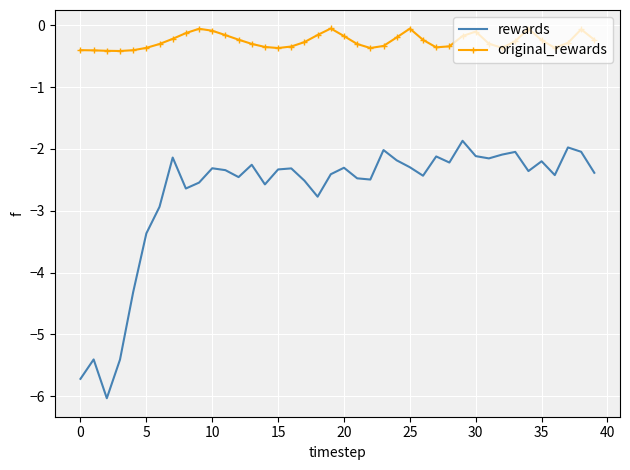

Which series has the largest range (max minus min)?

rewards